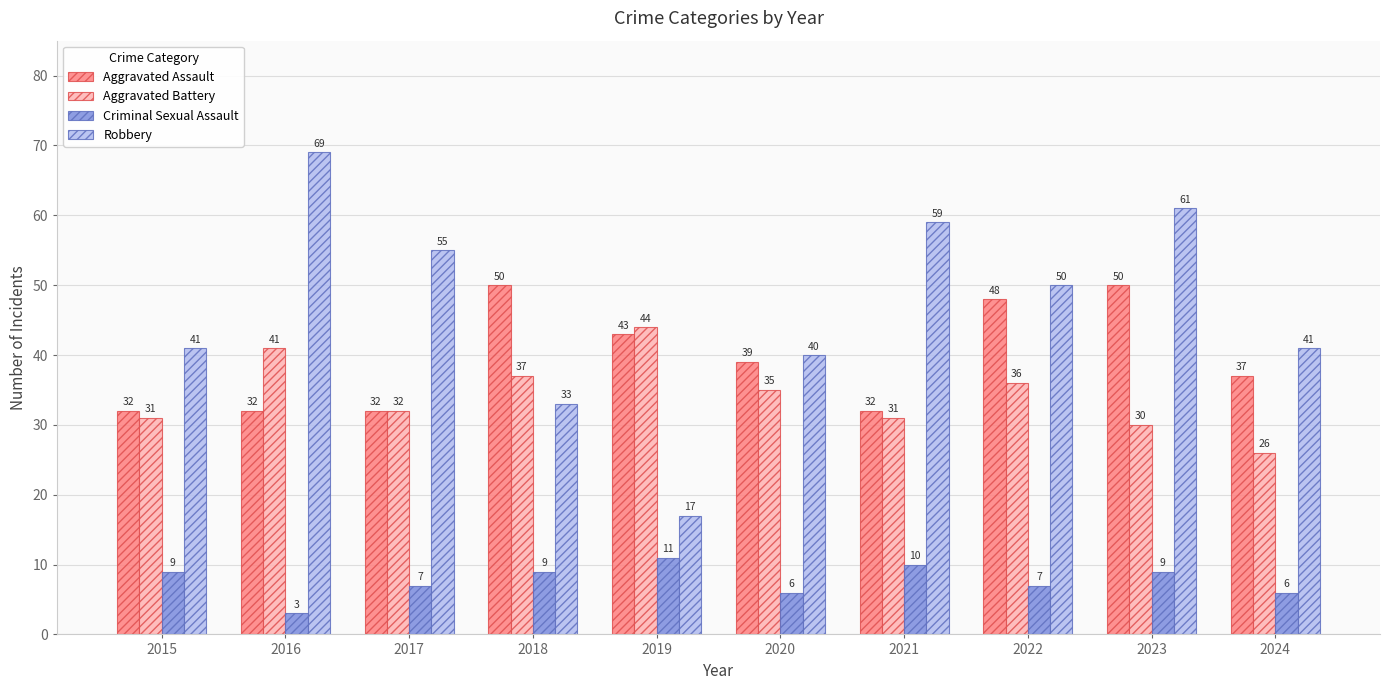

Are the bars grouped side by side (vs. stacked)?

Yes